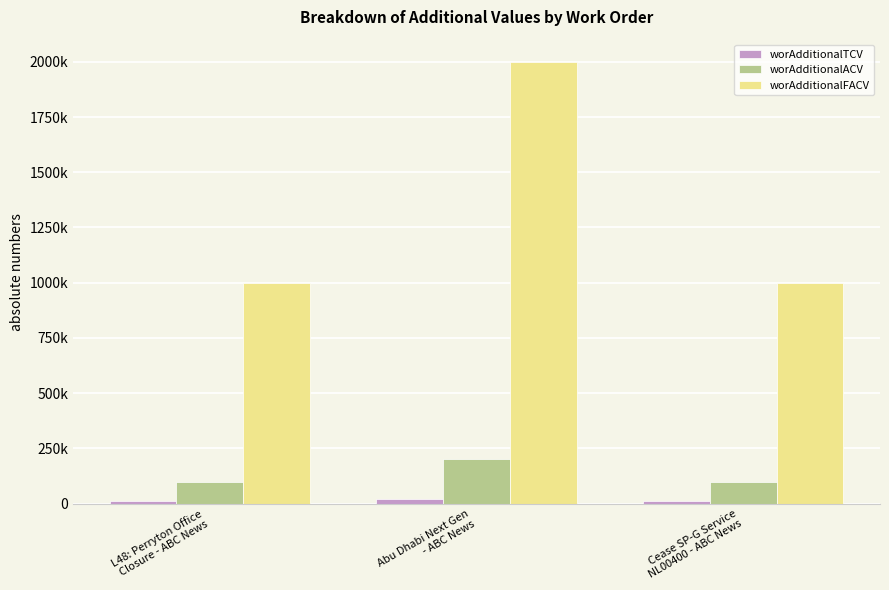

What position from the left is Cease SP-G Service
NL00400 - ABC News?

3